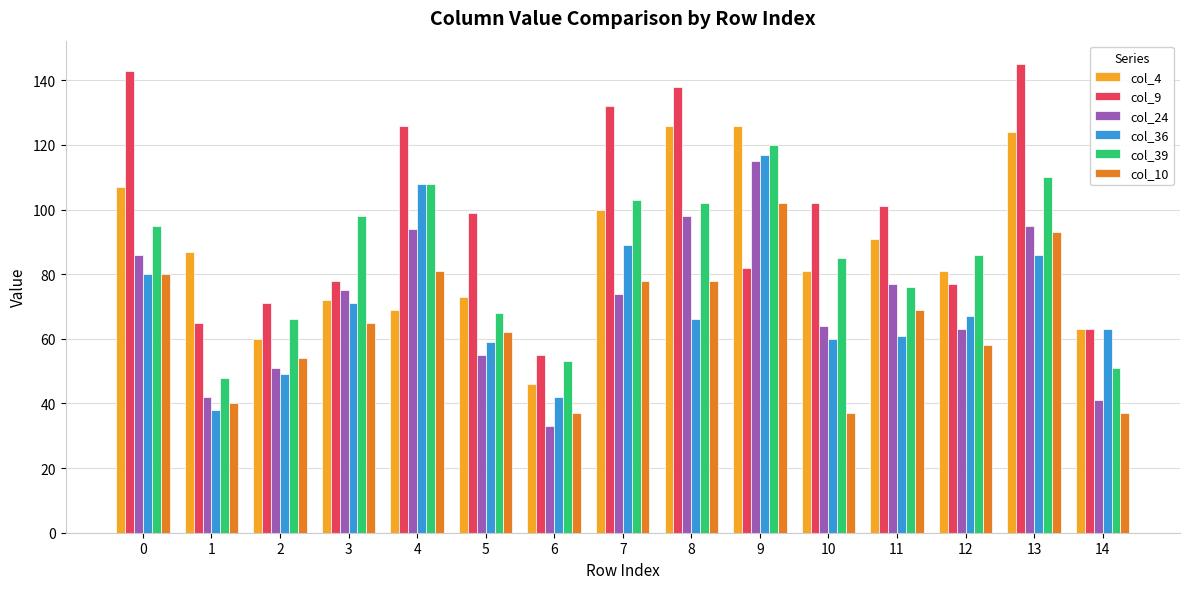

What is the difference between the col_9 values at 7 and 14?

69